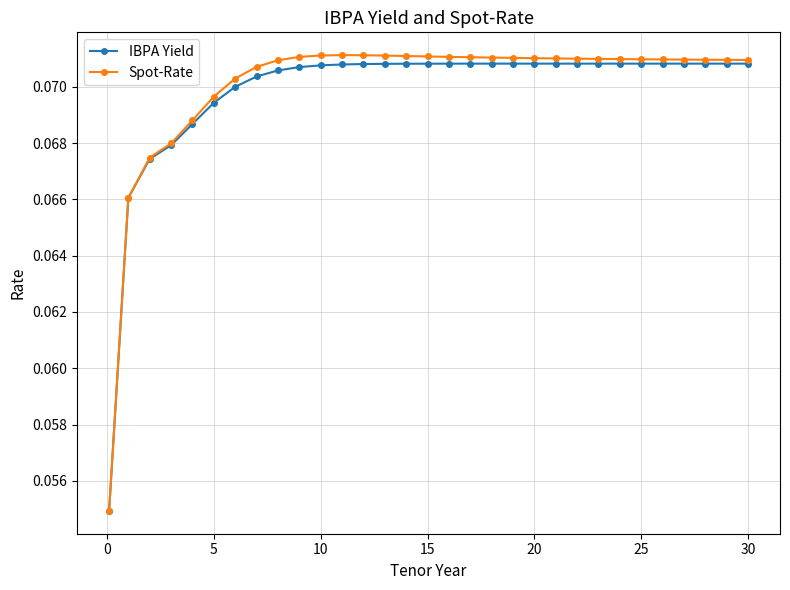

Which series has the widest spread of values?

Spot-Rate